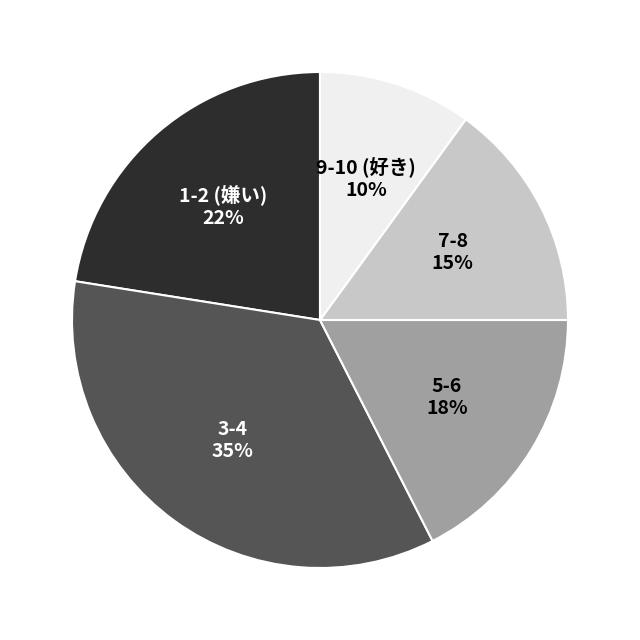

To the nearest percent, what is the difference between the largest and smallest slice percentages?

25%